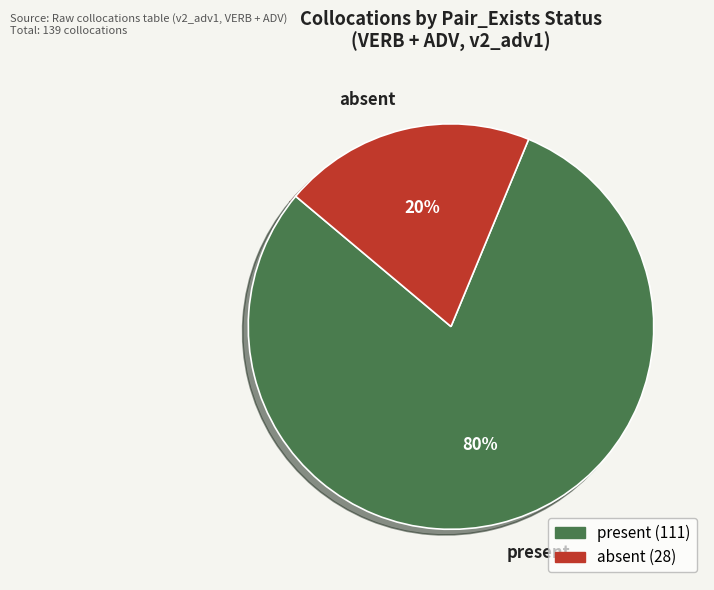

Which slice is the largest?

present